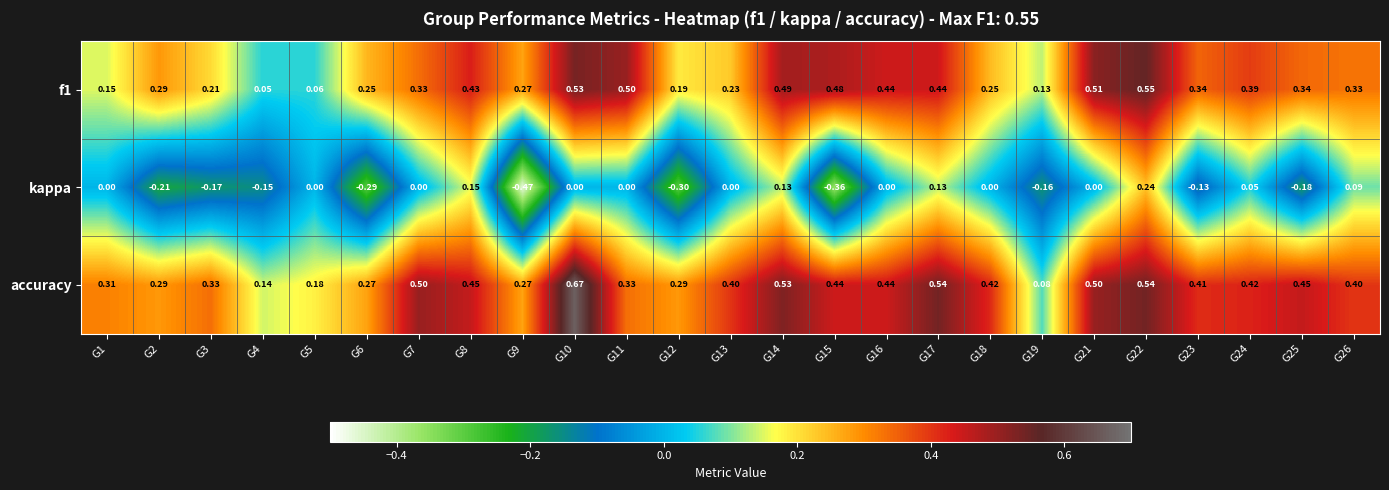

How many series are shown in this chart?

3